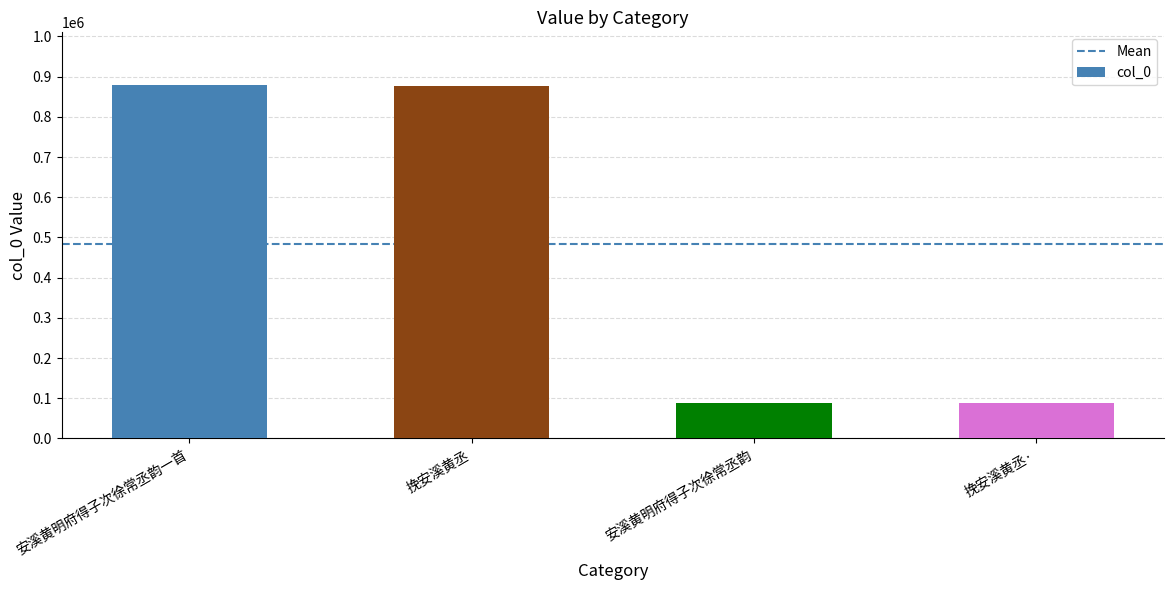

What is the smallest value displayed?

87210